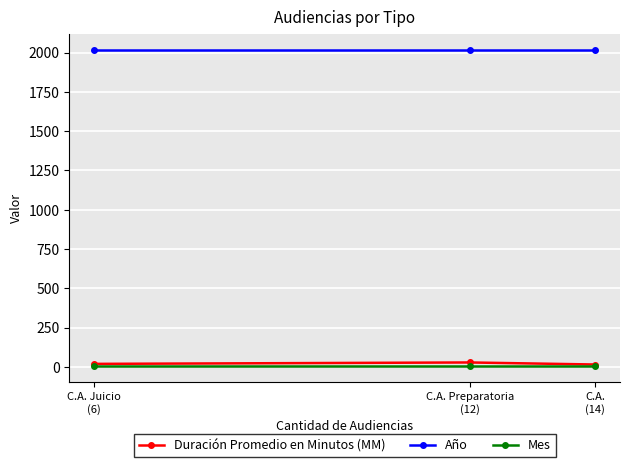

What is the lowest value of the Año series?

2018